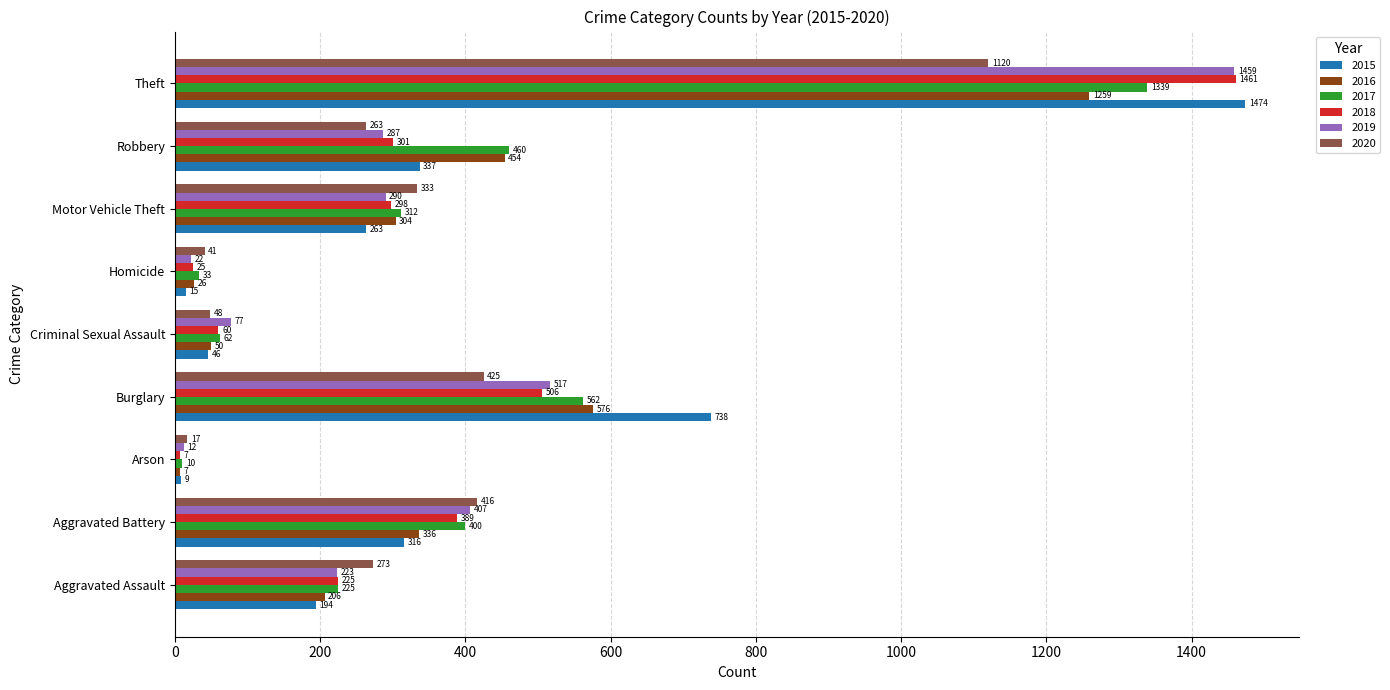

At which label is 2020 closest to 568?

Burglary